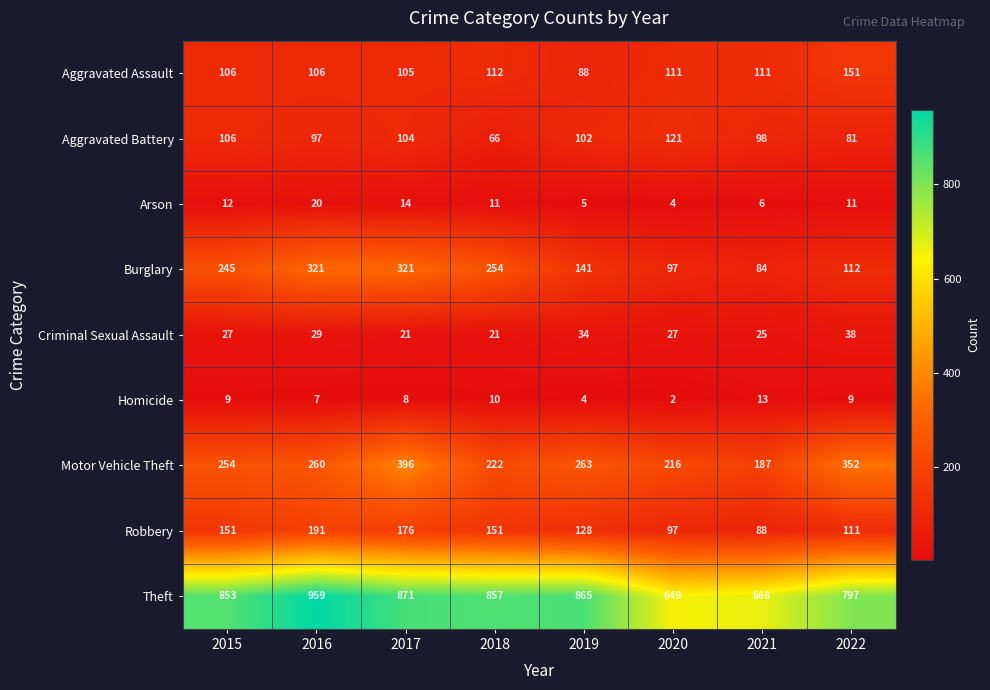

Which series has the largest range (max minus min)?

Theft